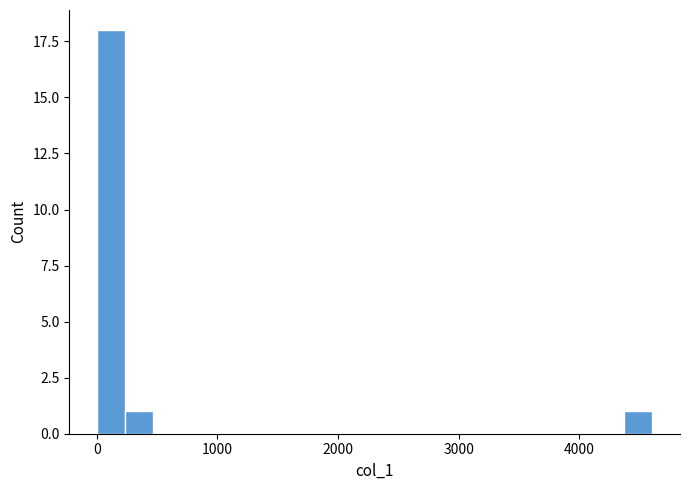

Read against the x-axis, roughly where is the centre of the tallest bar?

100